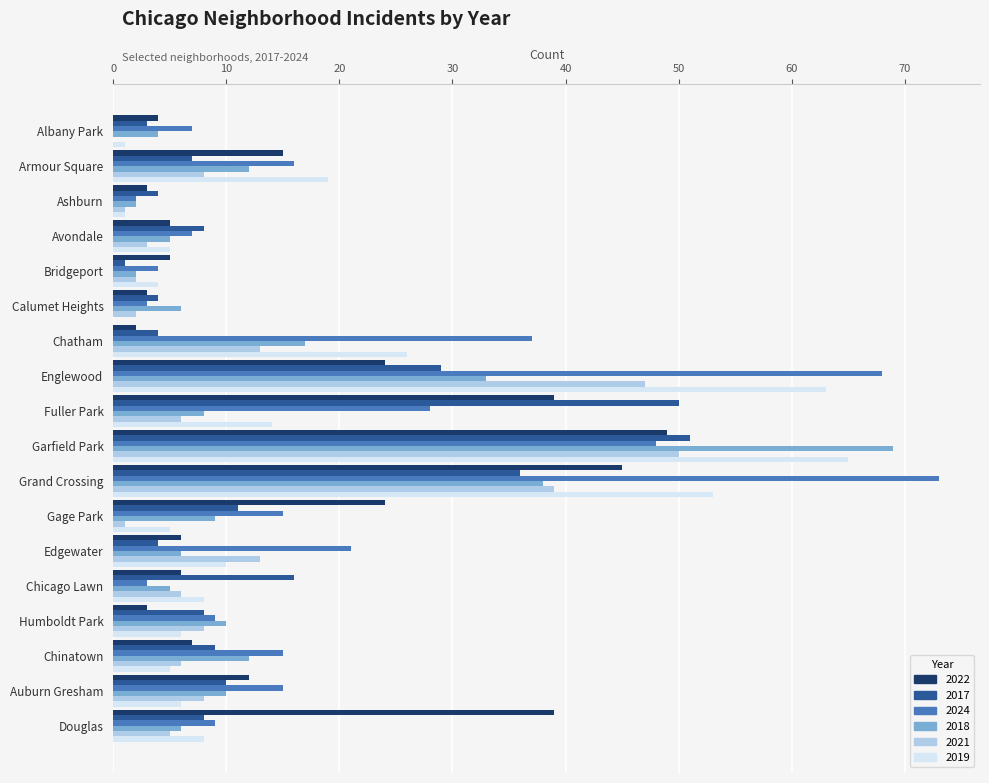

Which label corresponds to the largest value in the chart?

Grand Crossing